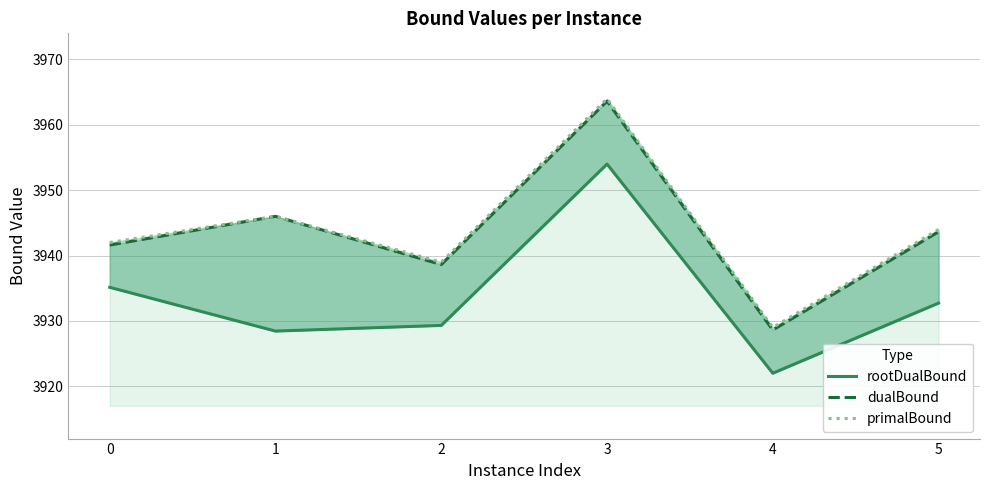

Reading left to right, list all the values displayed in this chart.

rootDualBound: 0=3935.1	1=3928.4	2=3929.3	3=3954.0	4=3922.0	5=3932.7
dualBound: 0=3941.6	1=3946.0	2=3938.6	3=3963.6	4=3928.6	5=3943.6
primalBound: 0=3942.0	1=3946.0	2=3939.0	3=3964.0	4=3929.0	5=3944.0